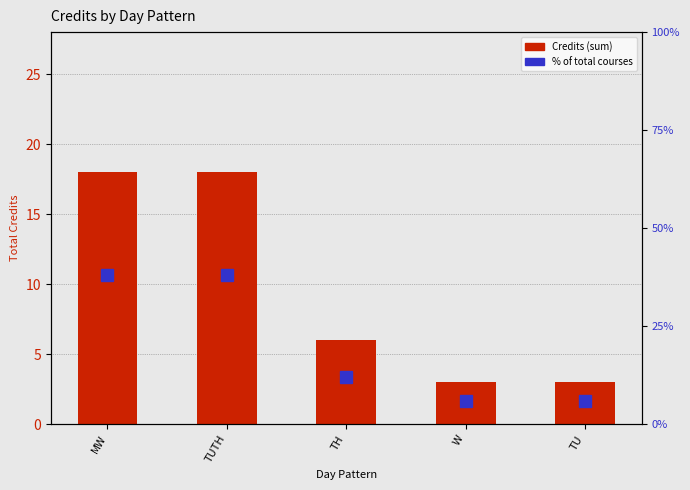

What is the difference between the Credits (sum) values at W and TUTH?

15